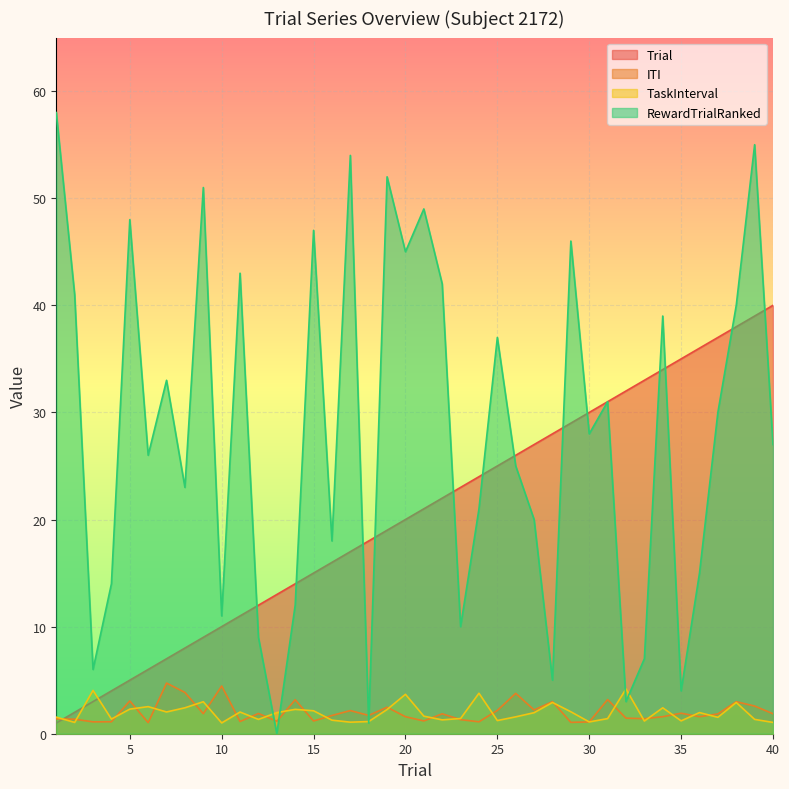

Which has a higher value, 29 or 4?

29